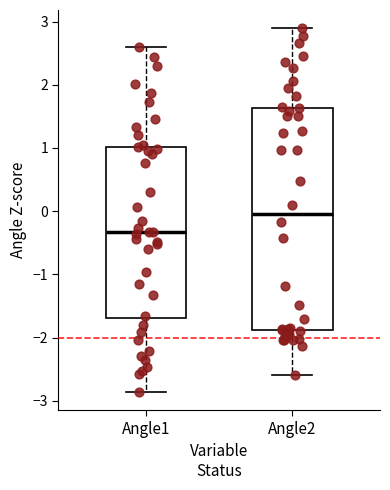

Where does the lower whisker of the box for Angle2 end on the y-axis? The values are not printed on the chart, so give them approximately, as read against the axis.

-2.6